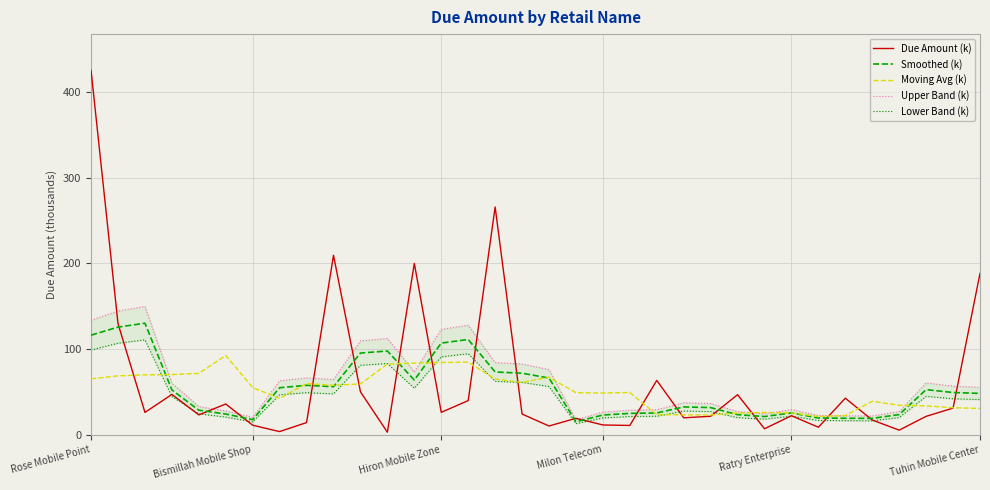

List the series in order of their peak value, highest first.

Due Amount (k), Upper Band (k), Smoothed (k), Lower Band (k), Moving Avg (k)